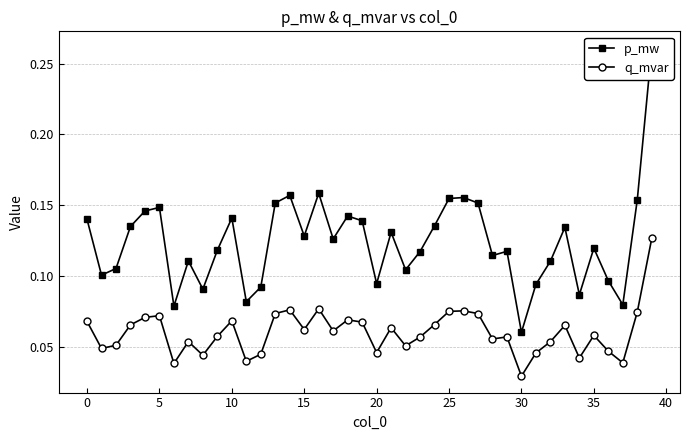

How many q_mvar values are between 0 and 1?

40